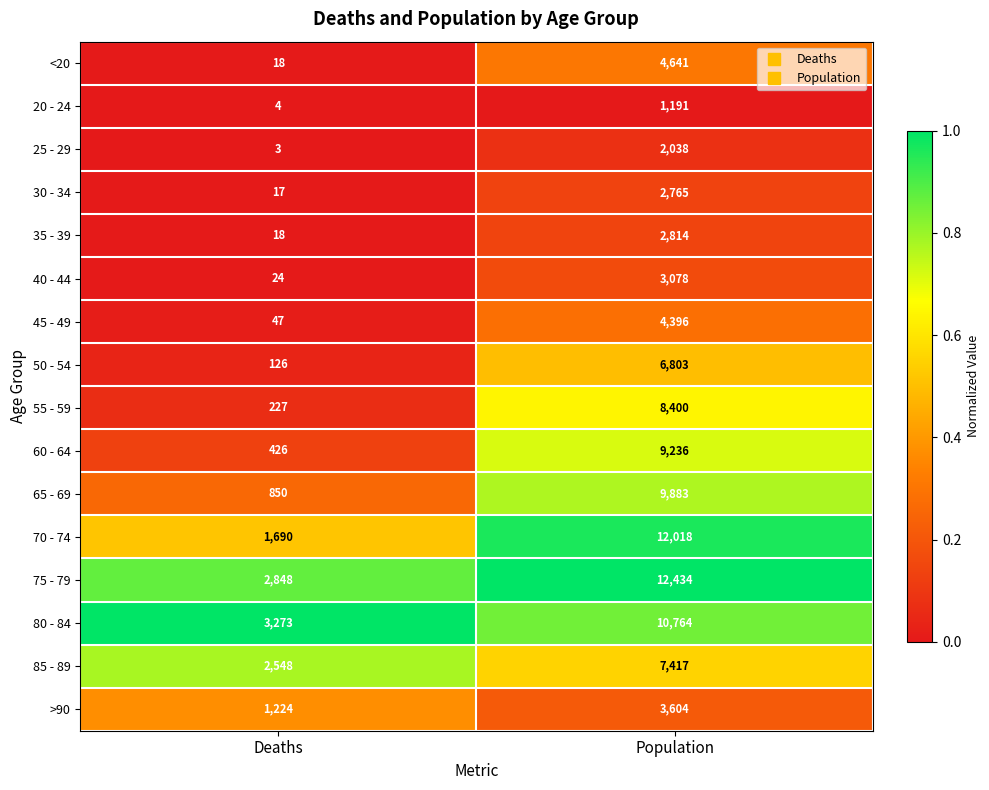

At which category does the chart reach its minimum across all series?

Deaths